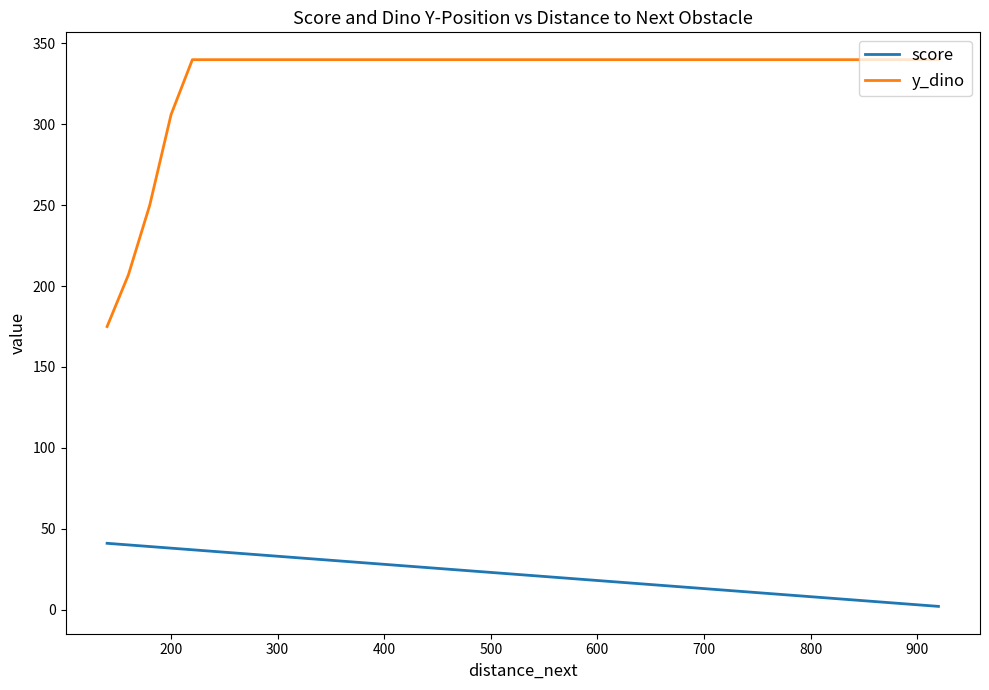

List the series in order of their peak value, highest first.

y_dino, score